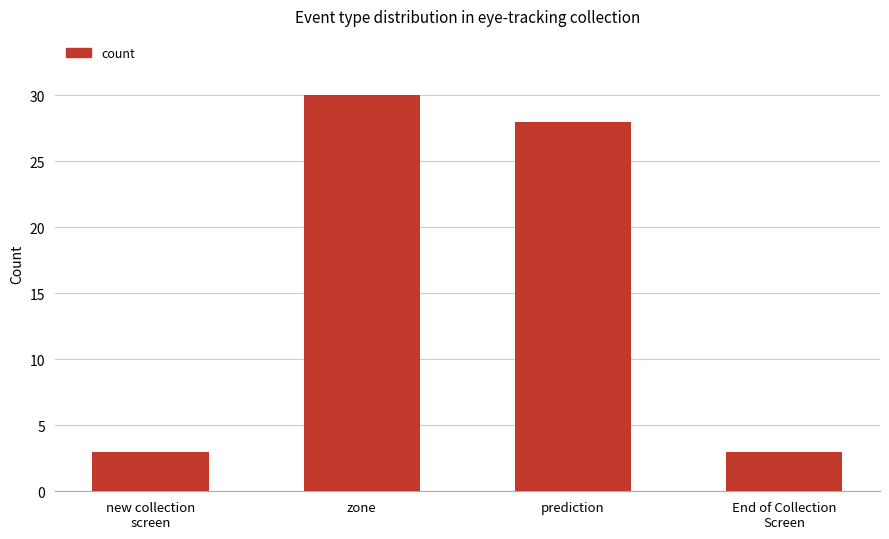

What is the minimum value shown in the chart?

3